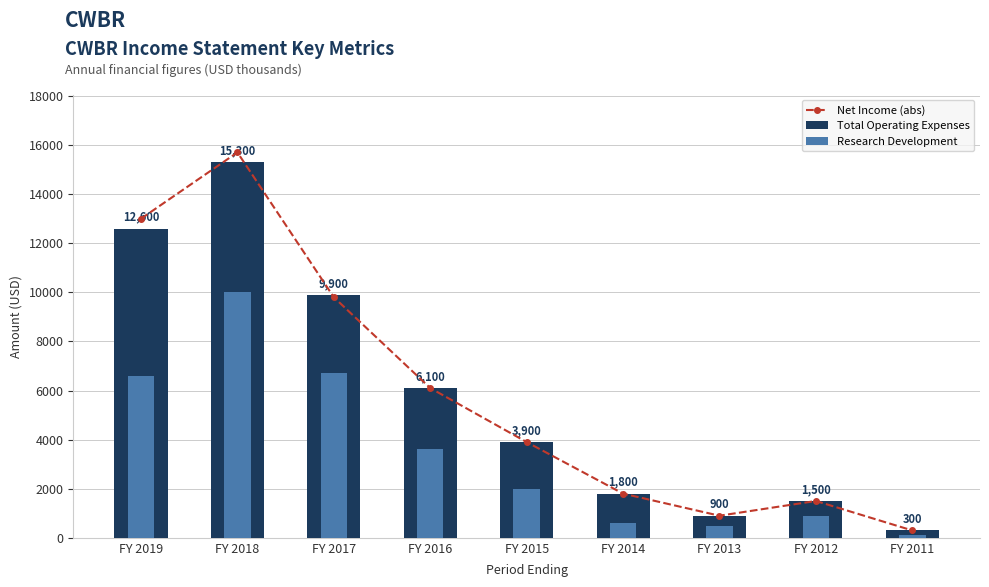

At FY 2014, list the series in order from smallest to largest.

Research Development, Net Income (abs), Total Operating Expenses